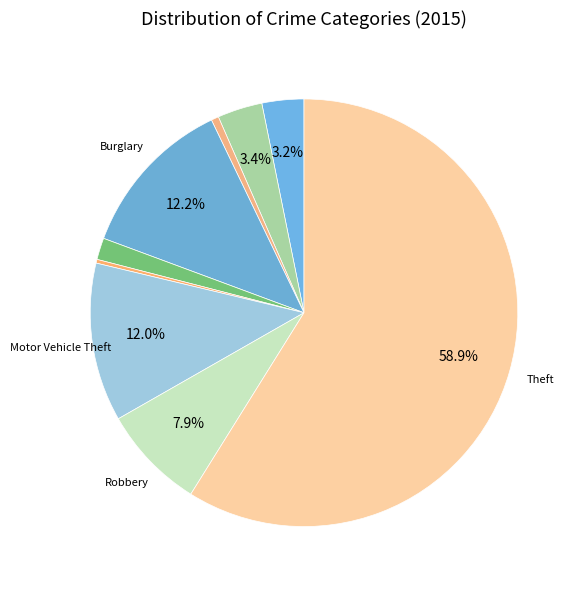

What is the largest slice in the pie chart?

Theft